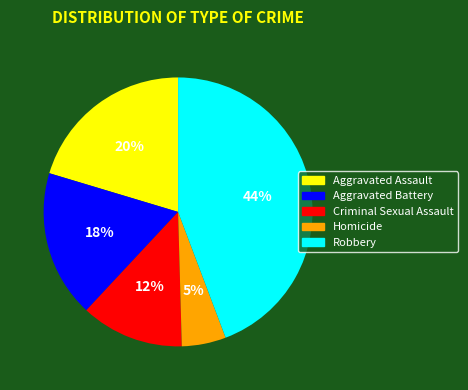

Does Aggravated Assault account for over 50% of the chart?

No